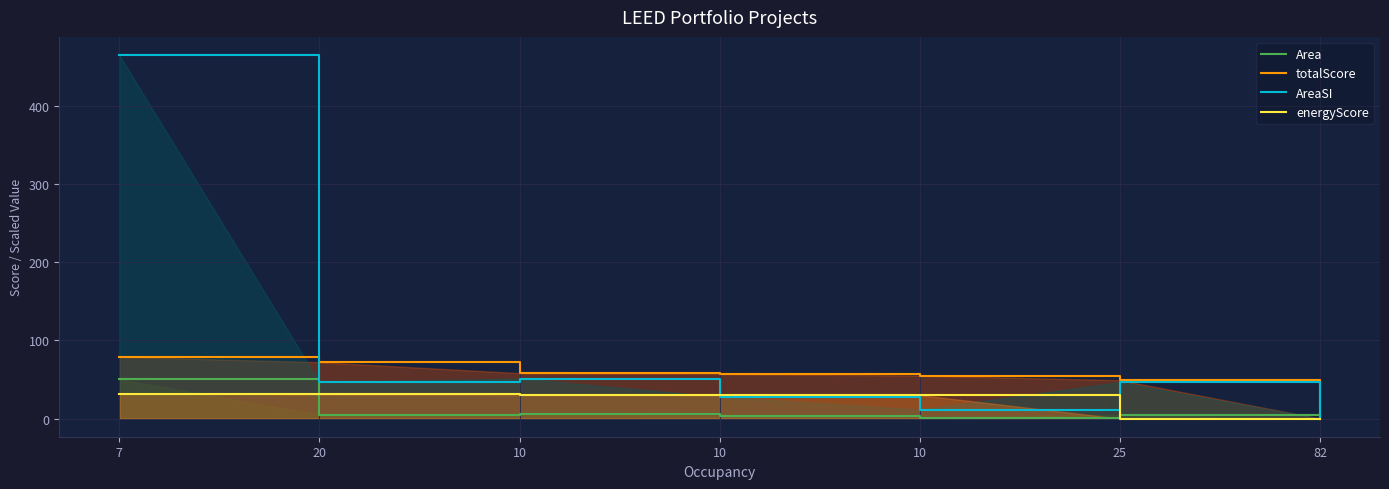

List the series in order of their peak value, lowest first.

energyScore, Area, totalScore, AreaSI